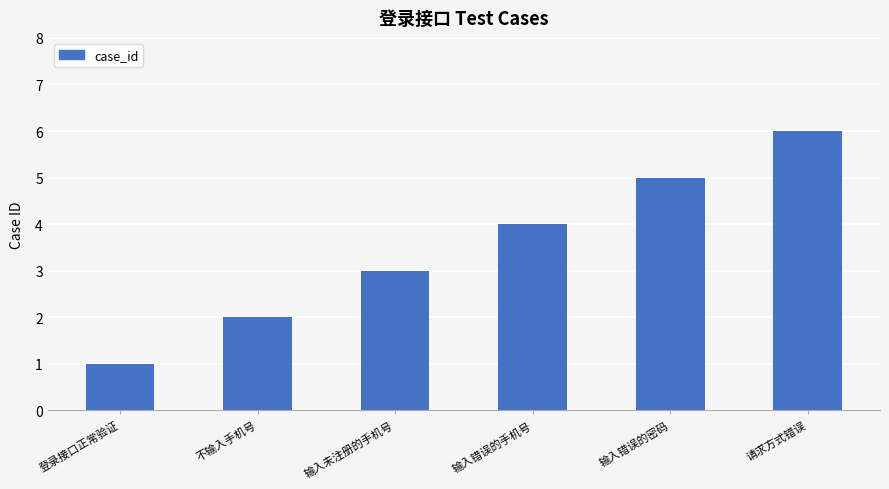

Reading left to right, transcribe all the data shown in this chart.

1	2	3	4	5	6